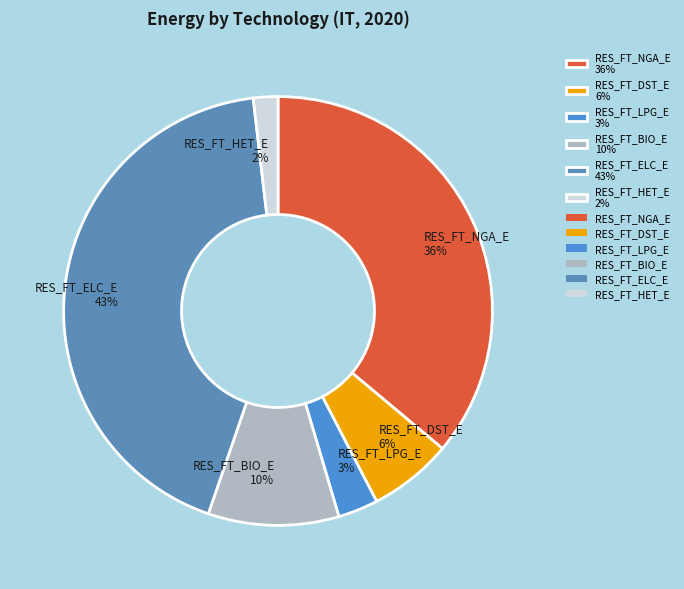

Does RES_FT_LPG_E represent more than half of the total?

No